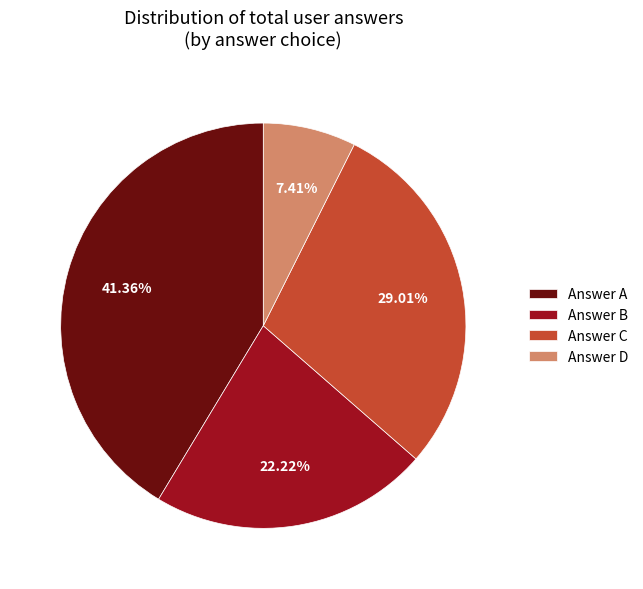

What is the ratio of the value at Answer B to the value at Answer D?

3.0